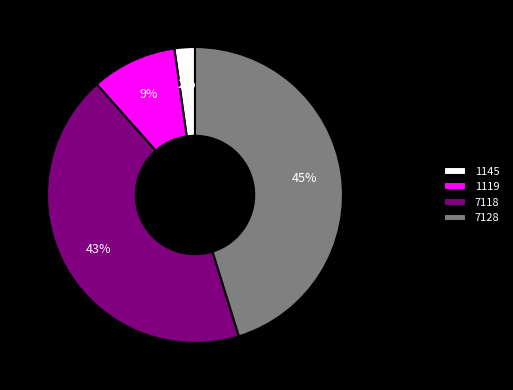

Which has a higher value, 7128 or 1119?

7128